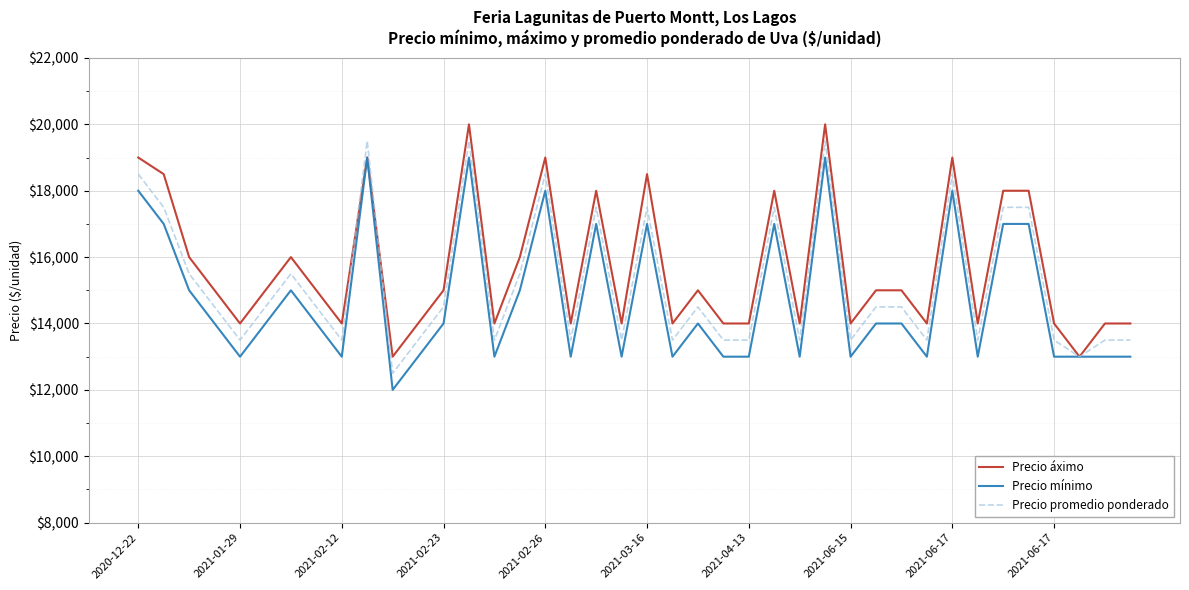

What is the maximum value shown in the chart?

20000